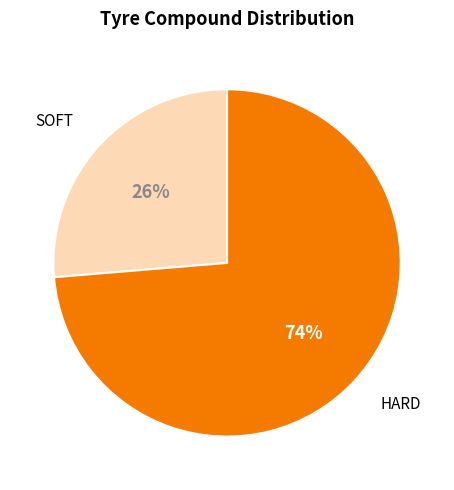

To the nearest percent, what is the average slice percentage?

50%